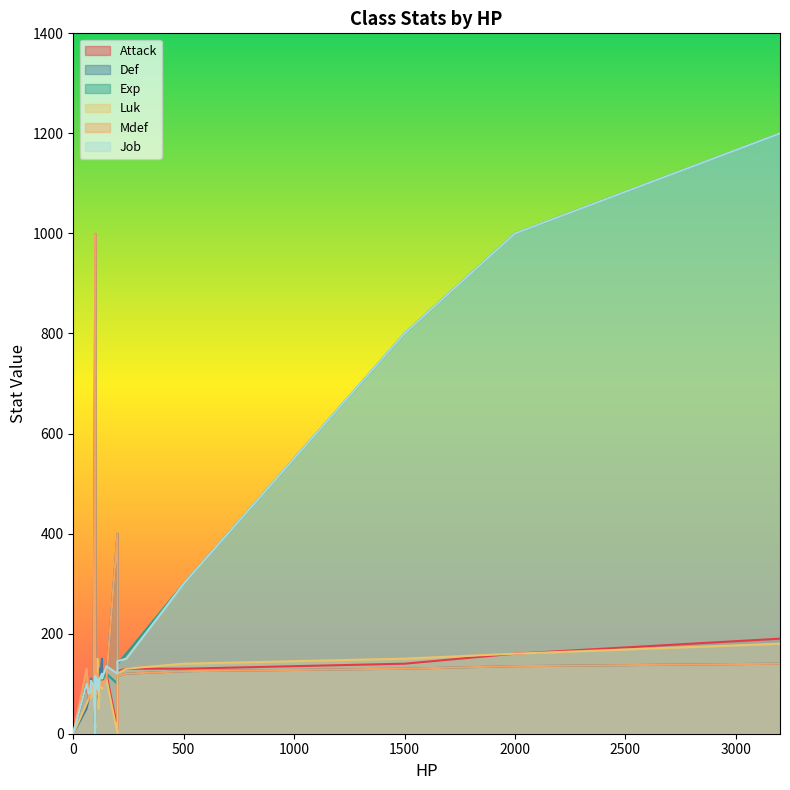

At 115, list the series in order from largest to smallest.

Mdef, Attack, Exp, Job, Def, Luk